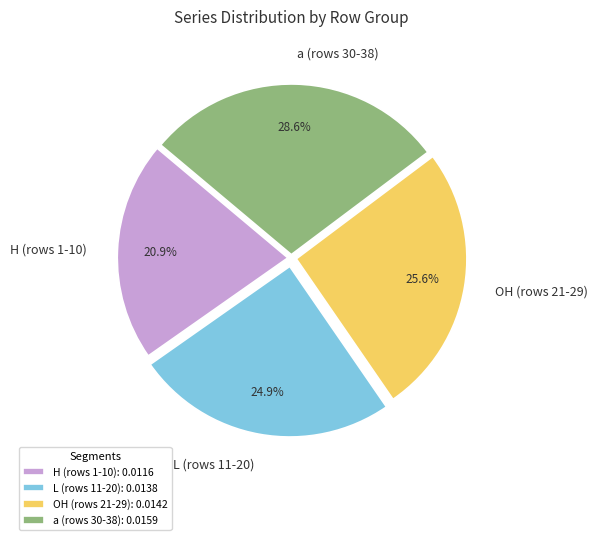

Is there a majority slice in this chart?

No